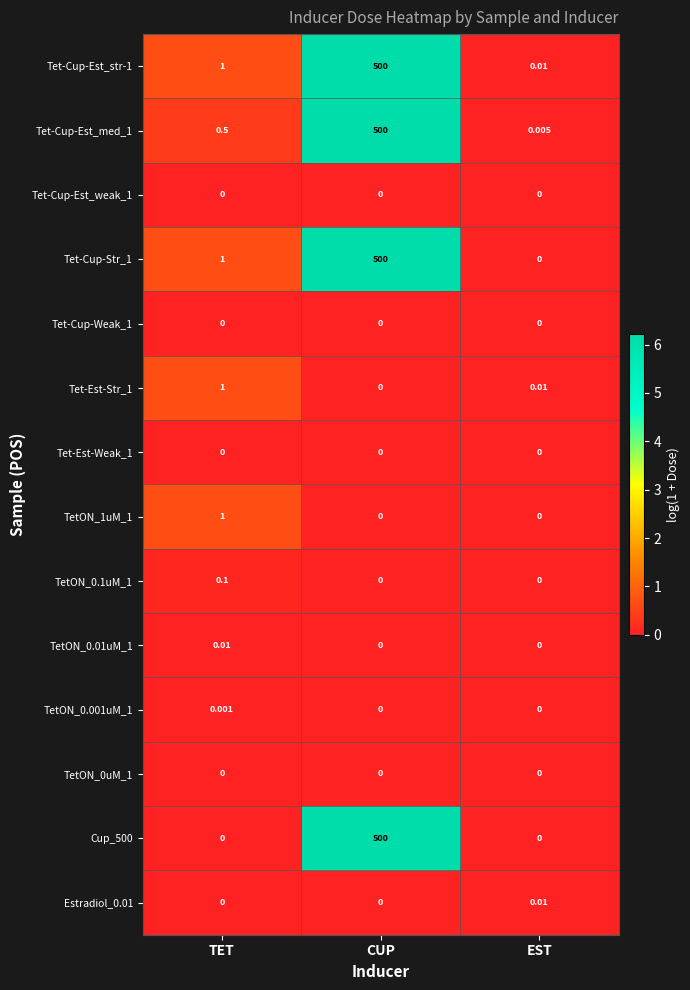

Rank the categories by Tet-Cup-Str_1 value from highest to lowest.

CUP, TET, EST